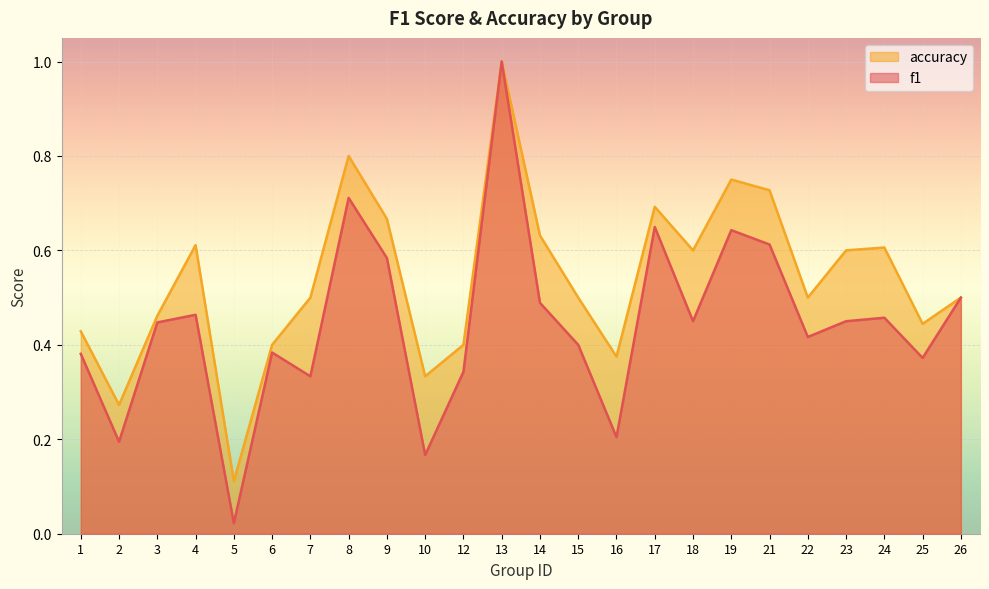

How many lines are shown in the chart?

2